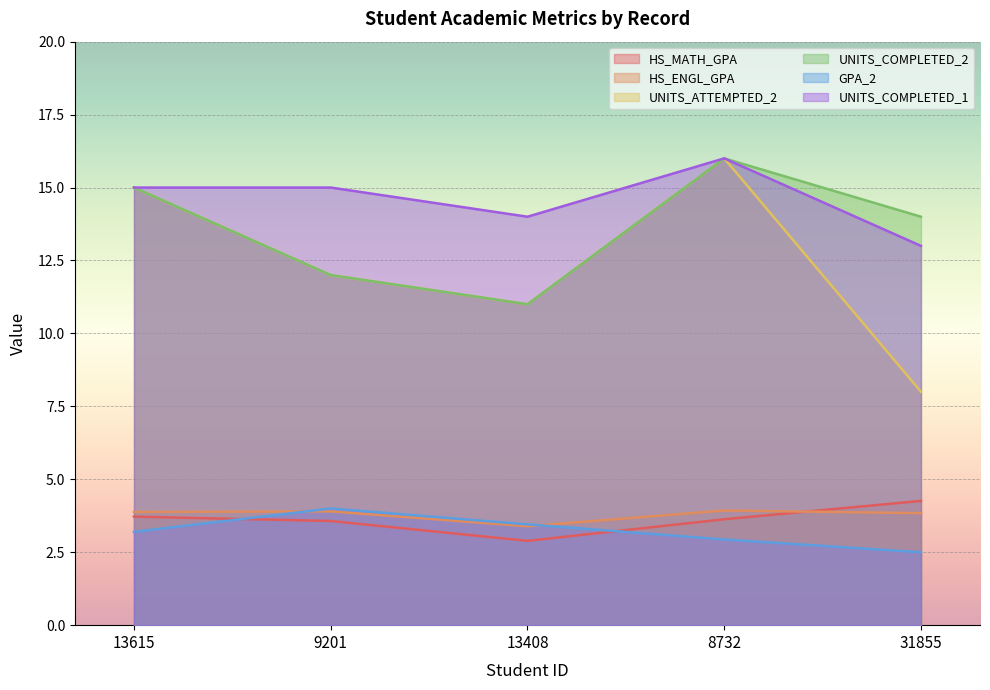

What is the label of the 3rd point from the right?

13408